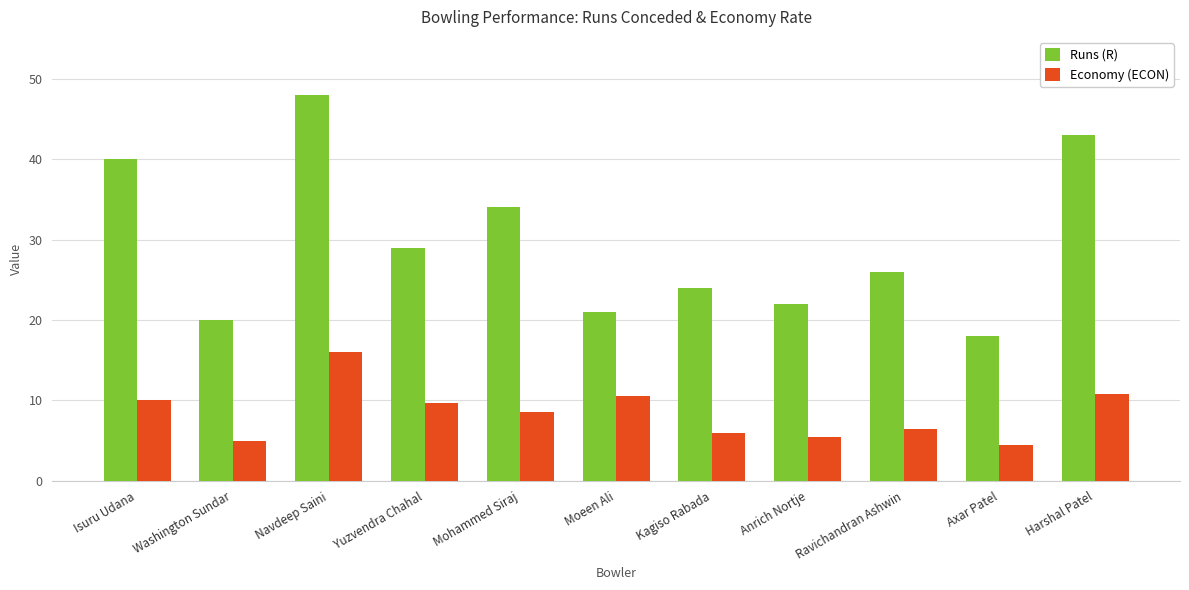

What is the difference between the Economy (ECON) values at Ravichandran Ashwin and Axar Patel?

2.0